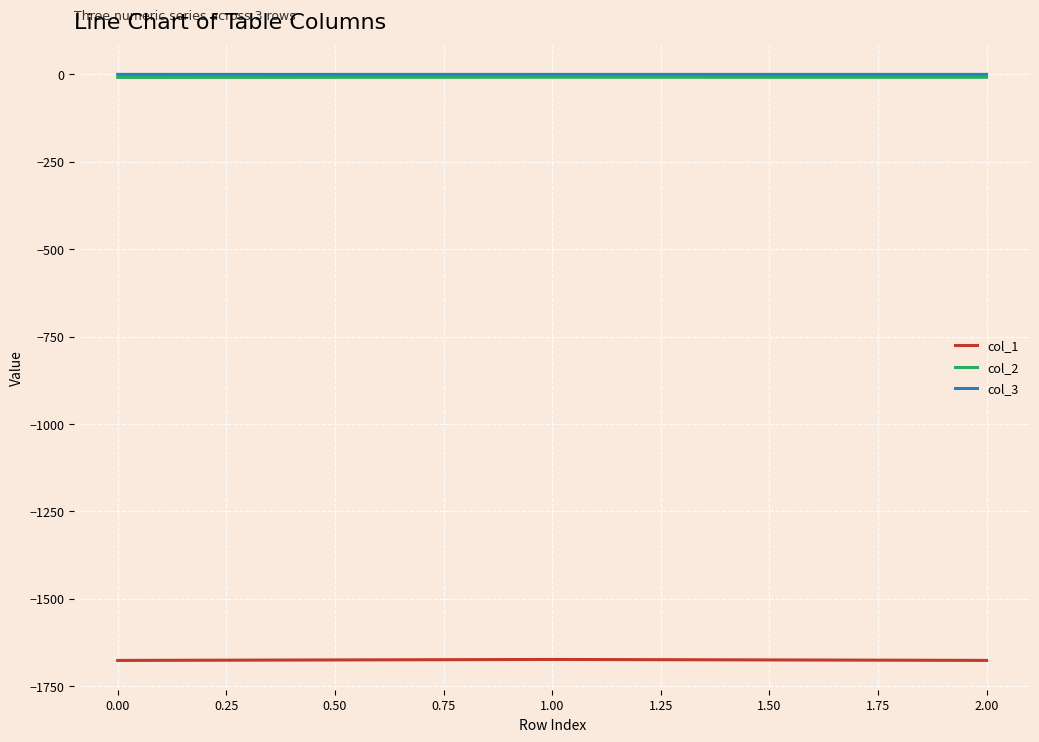

Is the value of col_1 at 2.00 greater than the value of col_3 at 0.00?

No